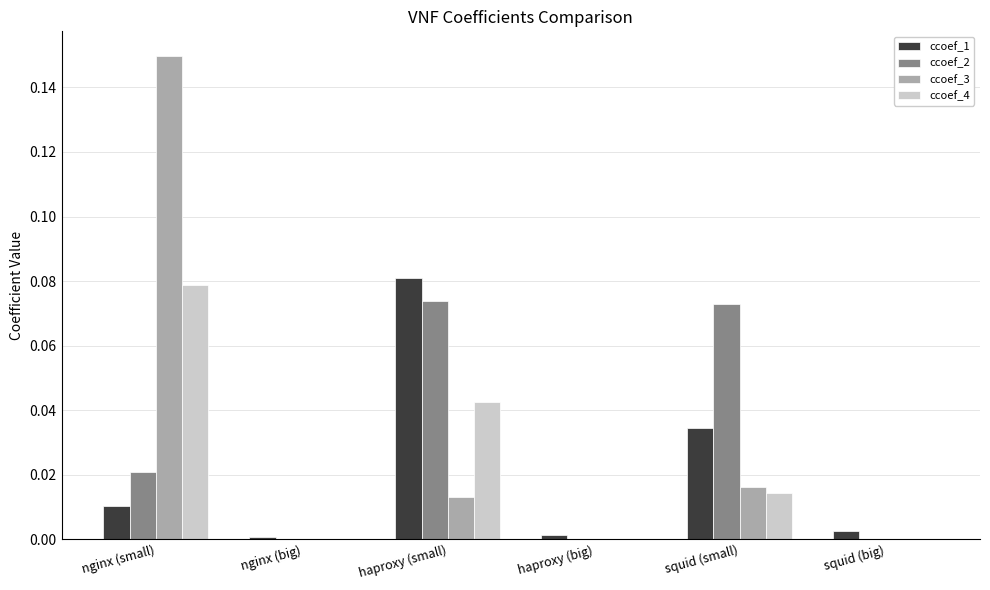

The value of ccoef_1 at haproxy (big) is 0.0. True or false?

True